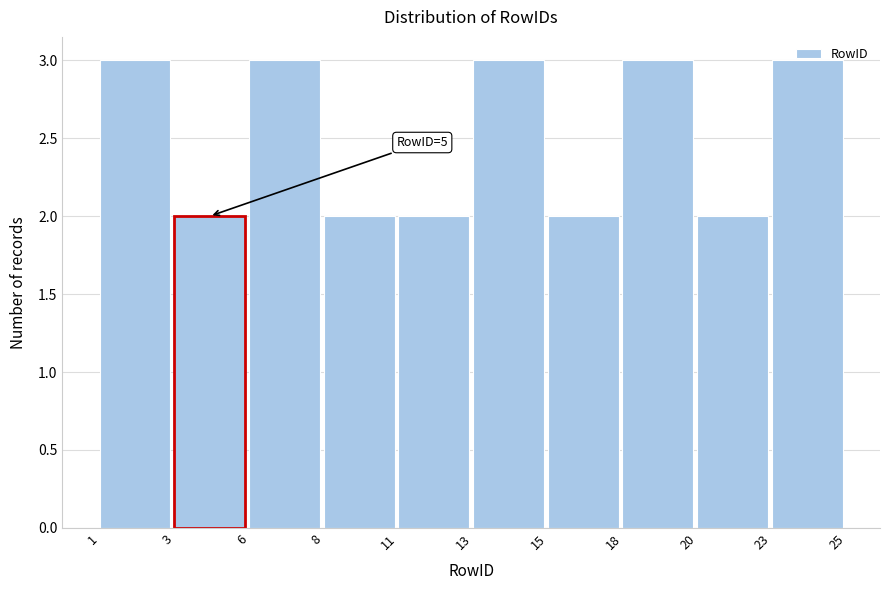

What is the change in value from 15 to 23?

+1